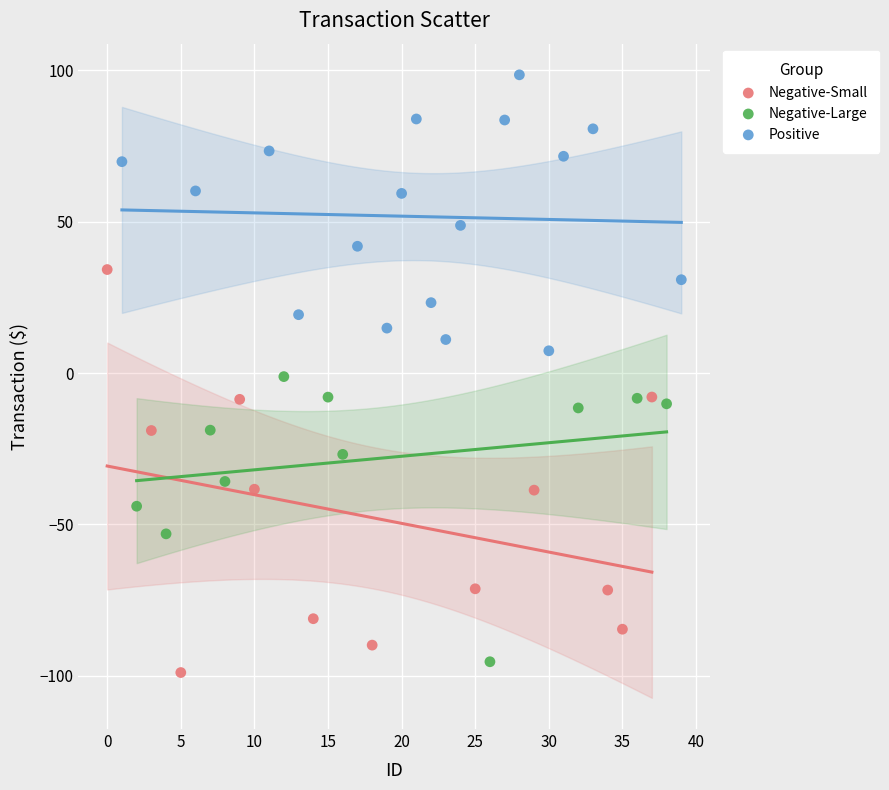

Which series has the widest spread of Y values?

Negative-Small